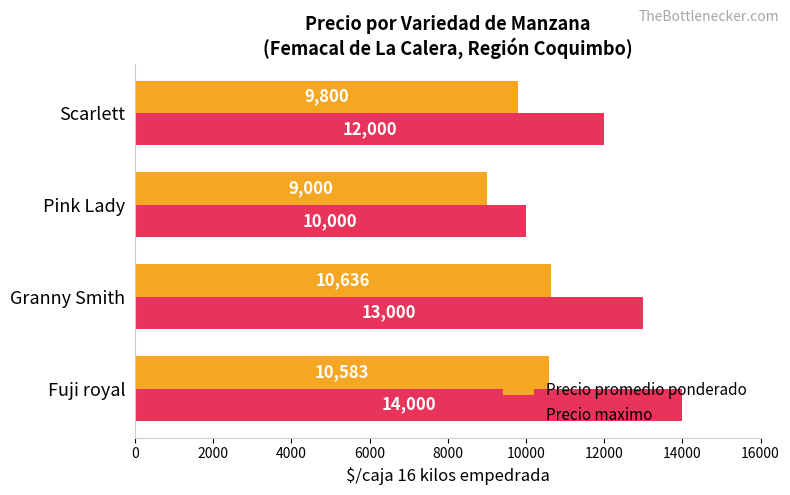

What is the smallest value displayed?

9000